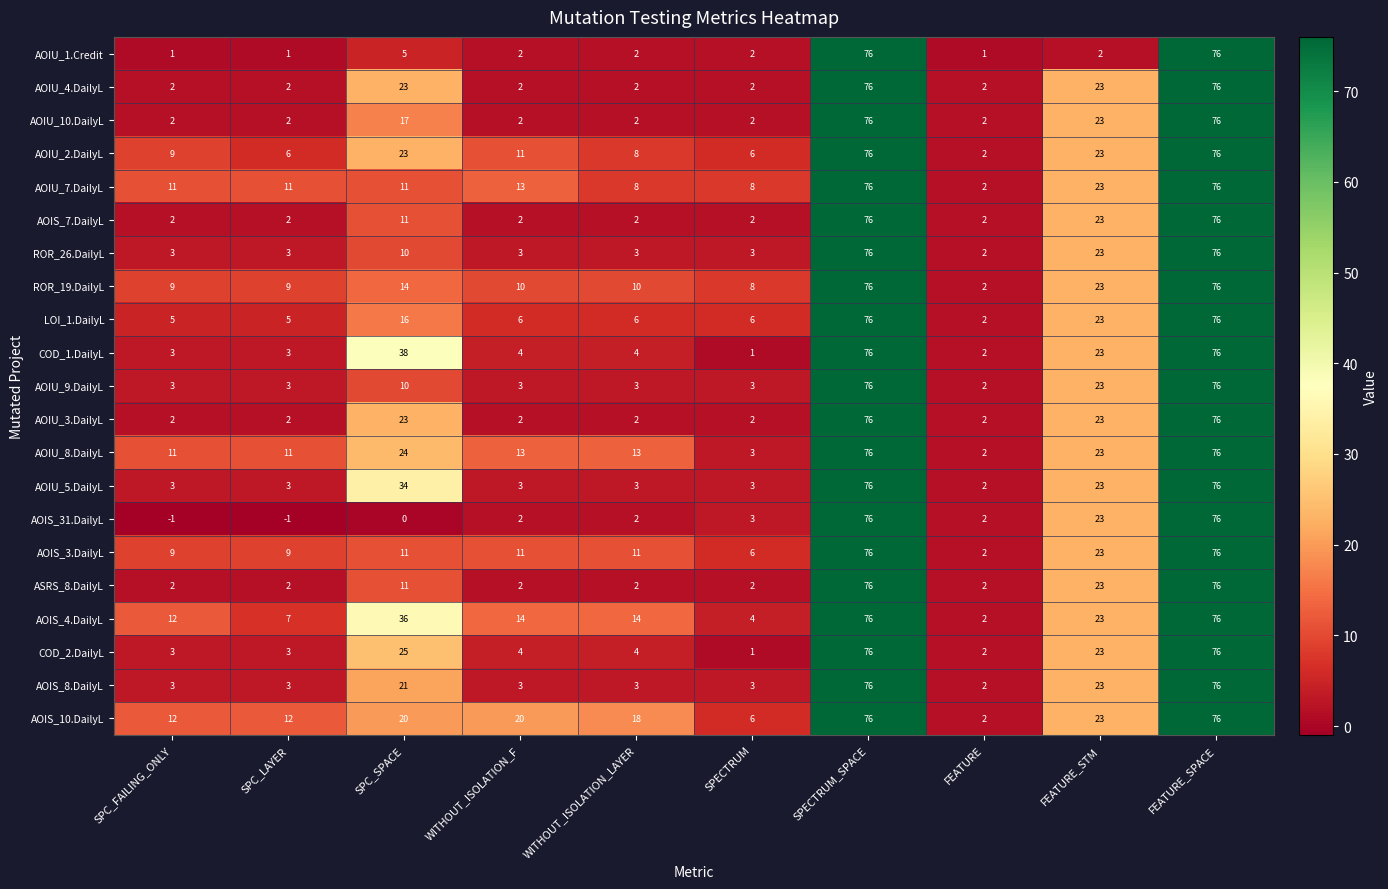

What is the sum of the AOIU_1.Credit values at FEATURE and SPC_SPACE?

6